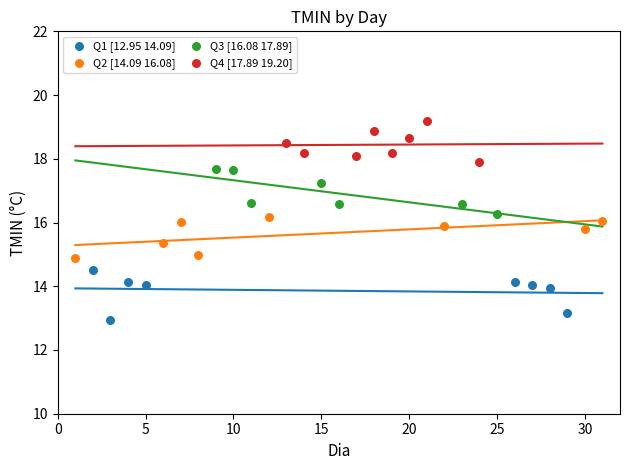

Which series contains the highest Y value?

Q4 [17.89 19.20]